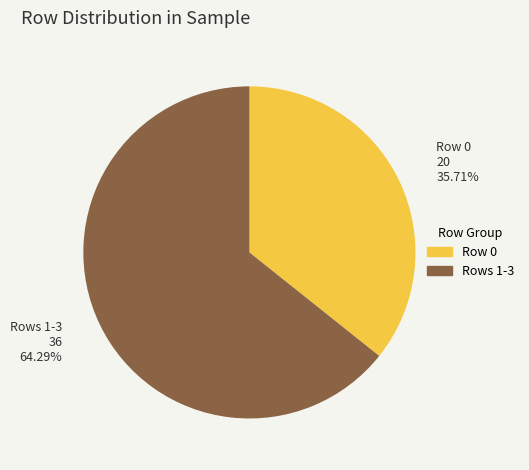

How many segments does this pie chart have?

2